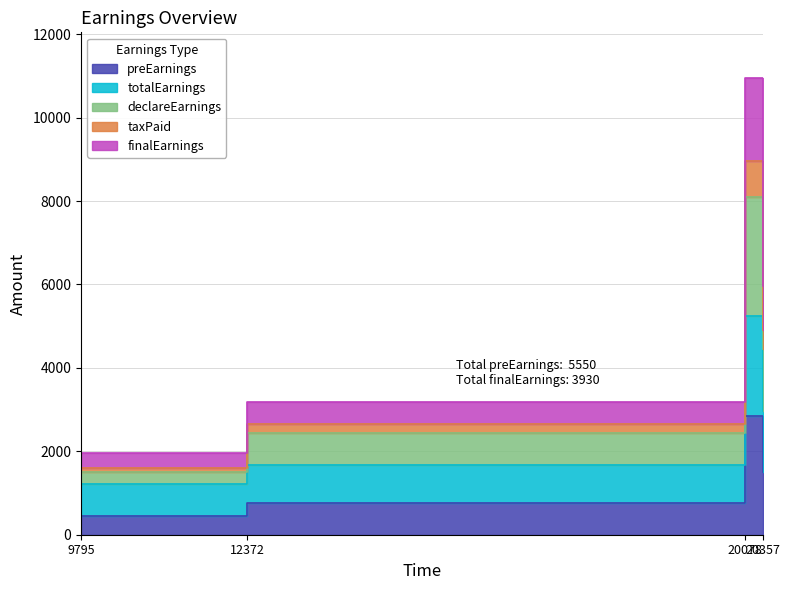

Count the taxPaid values in the range 2430 to 8100.

3